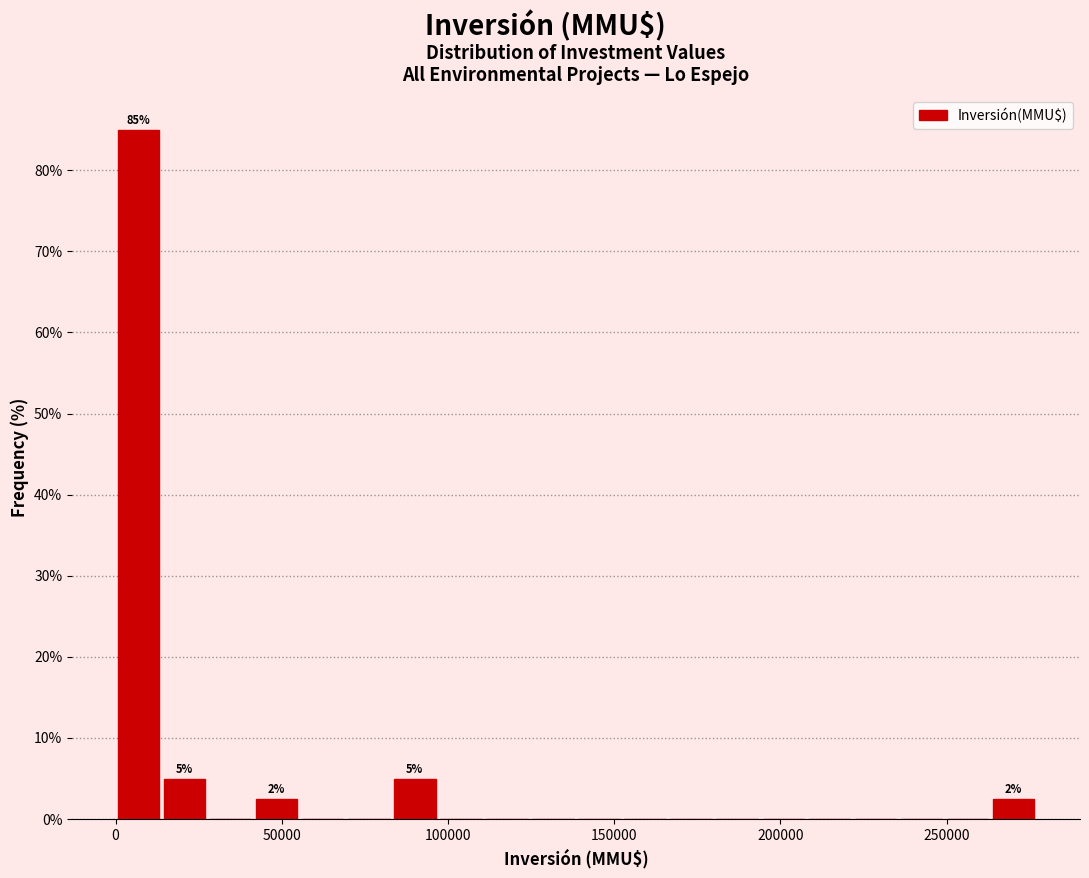

Read against the x-axis, roughly where is the centre of the tallest bar?

5000